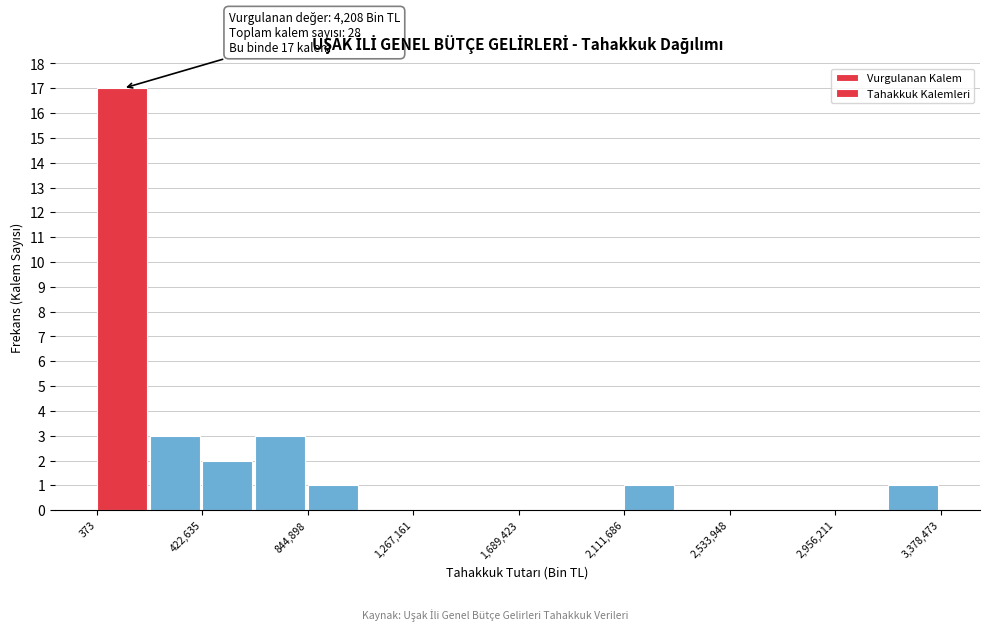

Which range on the x-axis has the tallest bar?

0 to 200000